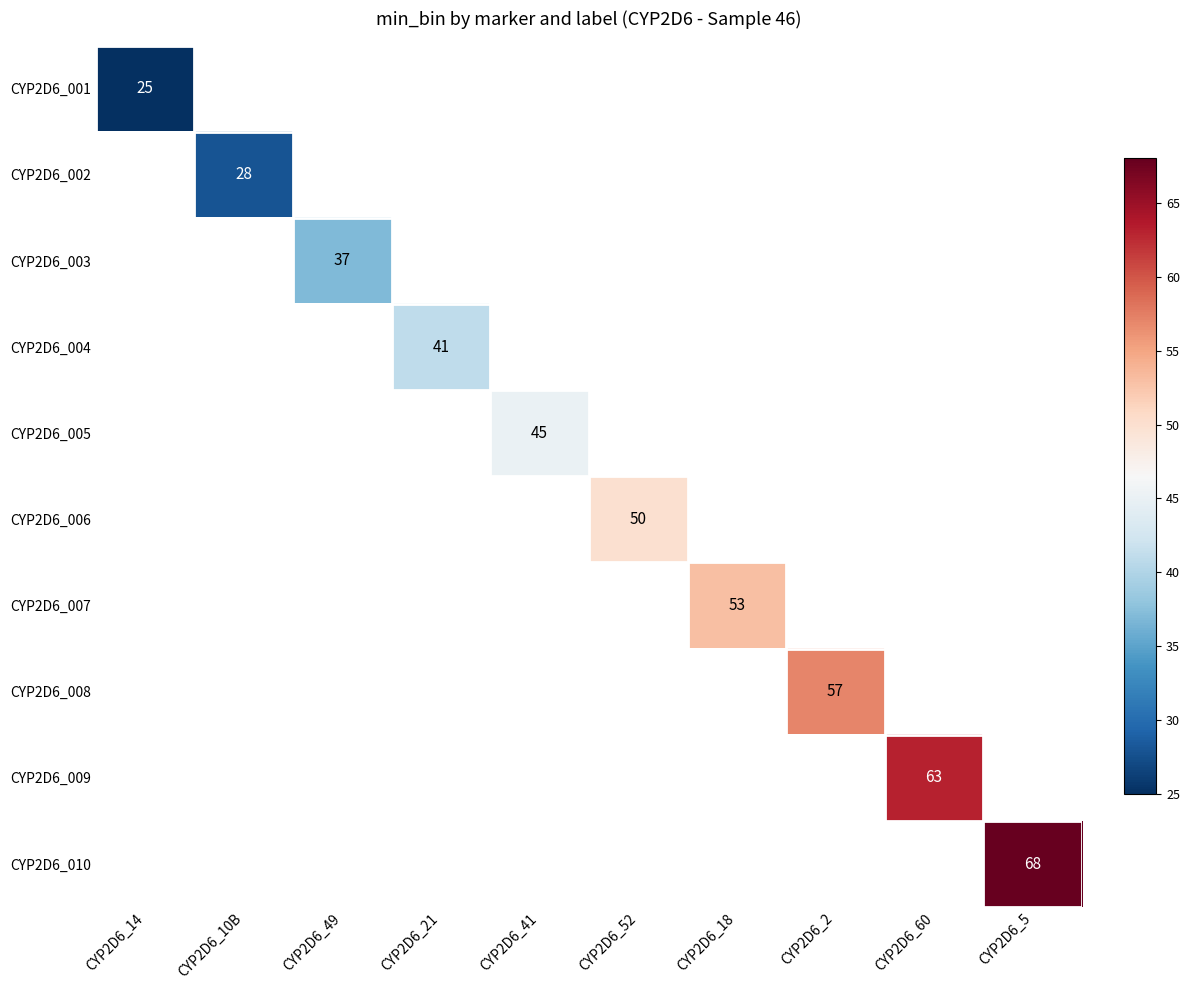

The CYP2D6_009 series shows 18 at CYP2D6_60. True or false?

False